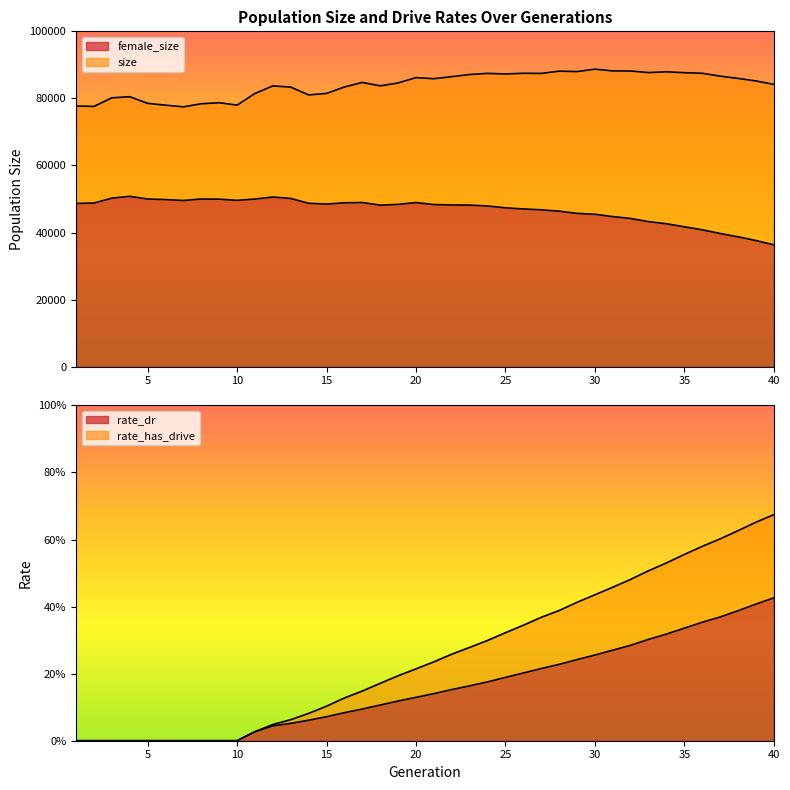

What is the difference between the maximum and minimum values in the rate_has_drive series?

0.7